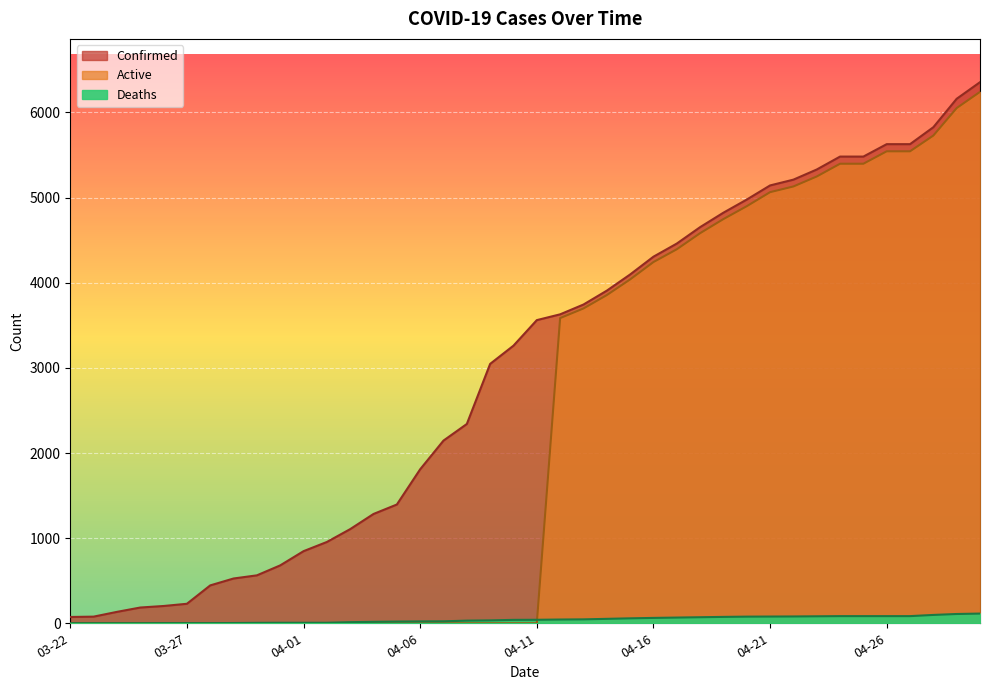

At which label does Deaths first exceed 41?

04-12